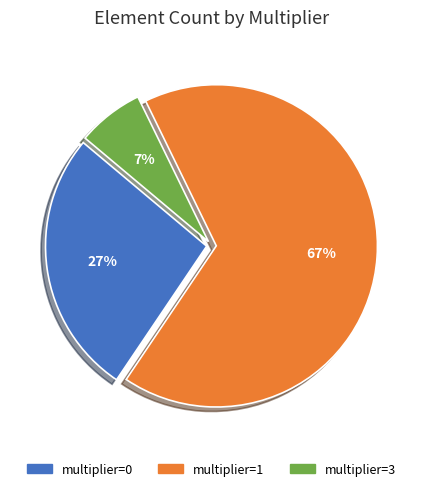

Combined, do multiplier=0 and multiplier=3 account for over 50%?

No